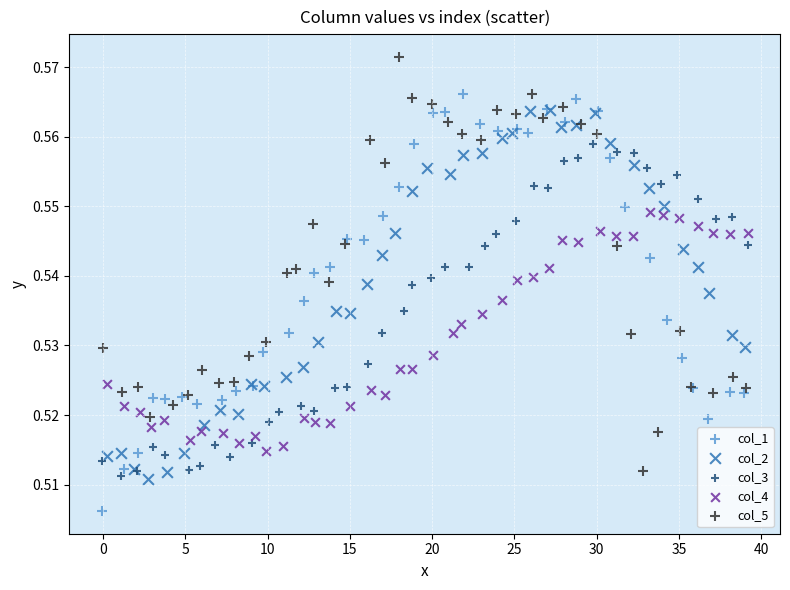

Which series reaches the minimum Y coordinate?

col_1